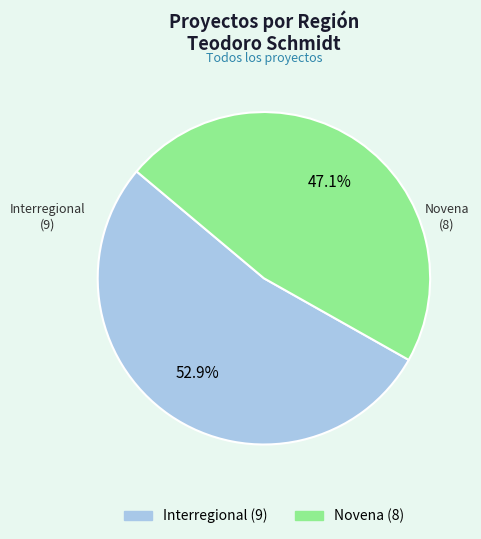

To the nearest percent, what portion does Interregional represent?

53%